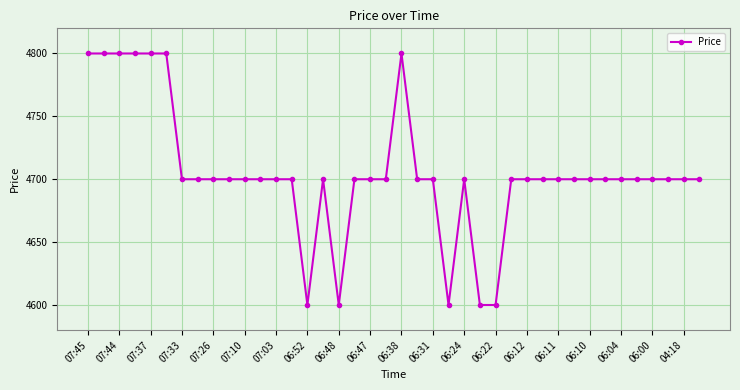

What is the value of the 5th point from the left?

4800